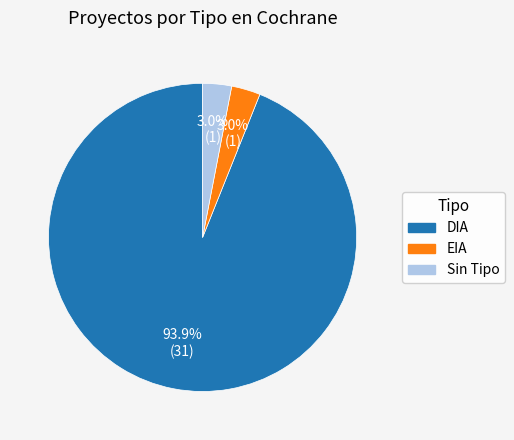

What is the majority slice?

DIA